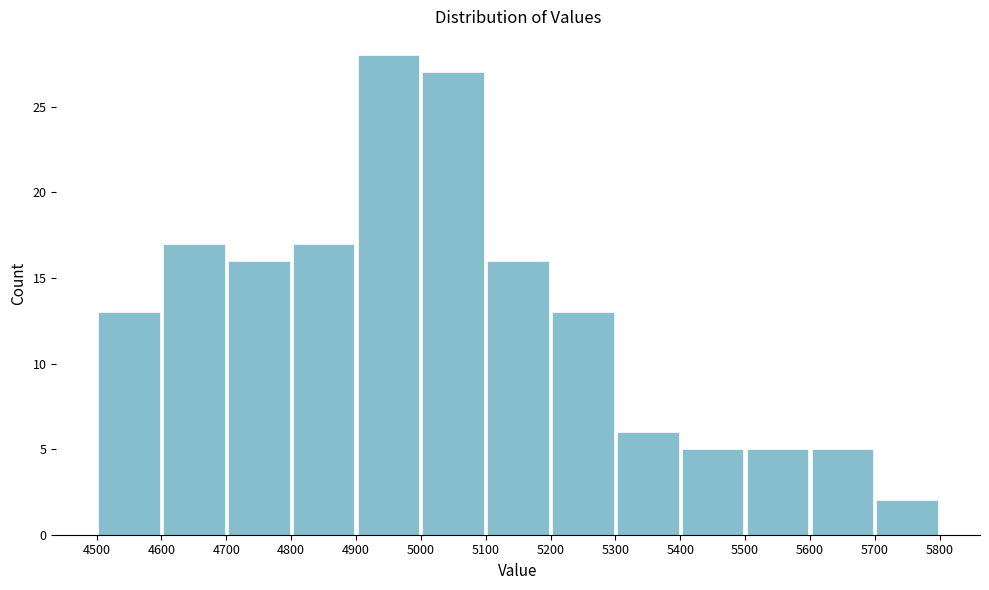

Reading left to right, transcribe this chart: for each bar, give the range it covers on the x-axis and its height. The values are not printed on the chart, so give them approximately, as read against the axis.

4500 to 4600: 13
4600 to 4700: 17
4700 to 4800: 16
4800 to 4900: 17
4900 to 5000: 28
5000 to 5100: 27
5100 to 5200: 16
5200 to 5300: 13
5300 to 5400: 6
5400 to 5500: 5
5500 to 5600: 5
5600 to 5700: 5
5700 to 5800: 2